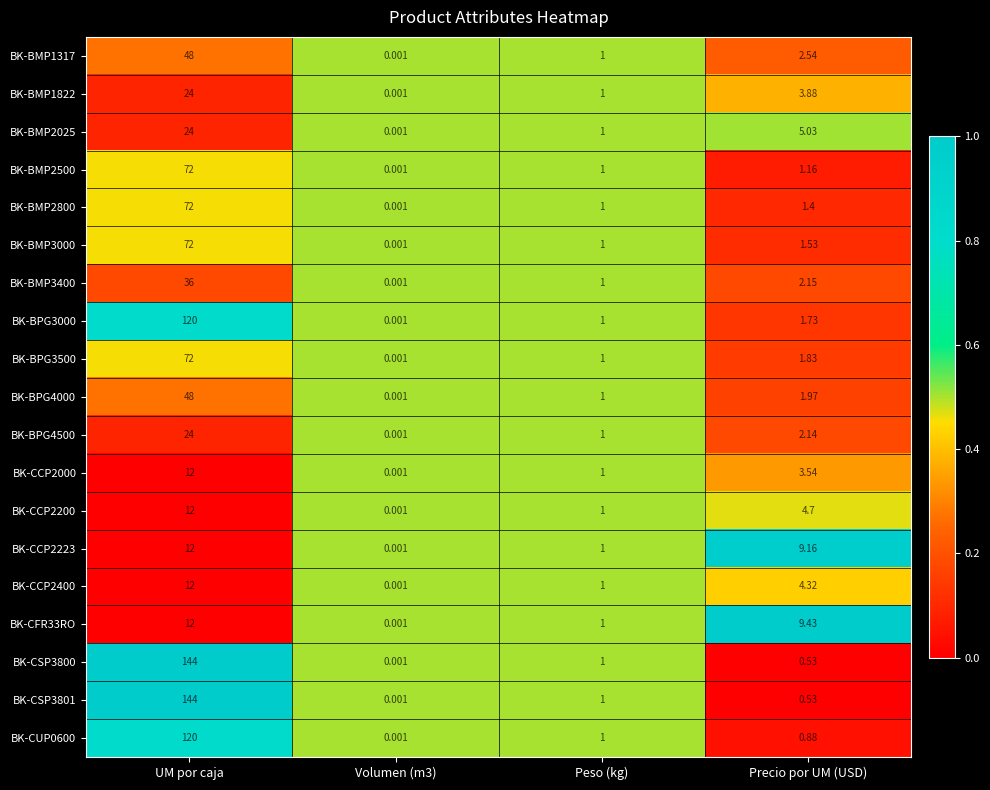

At which label is BK-BMP2800 closest to 36?

Precio por UM (USD)